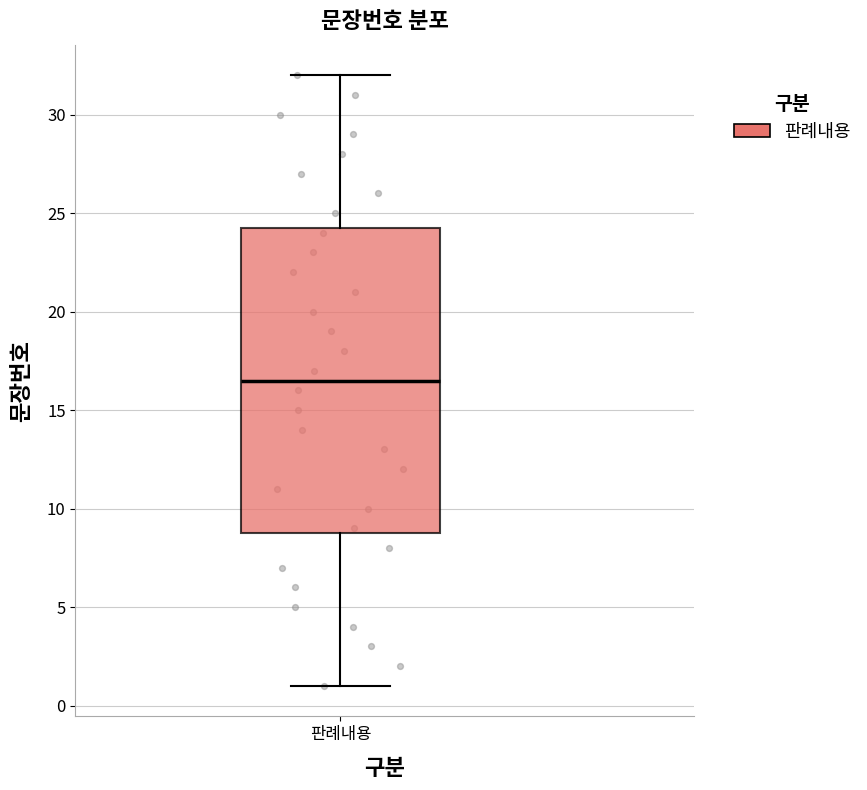

Transcribe this box plot: give where the median line is, the range the box spans, and where the two whiskers end, as read against the y-axis. The values are not printed on the chart, so give them approximately, as read against the axis.

median 16.5, box 9.0 to 24.5, whiskers 1.0 to 32.0